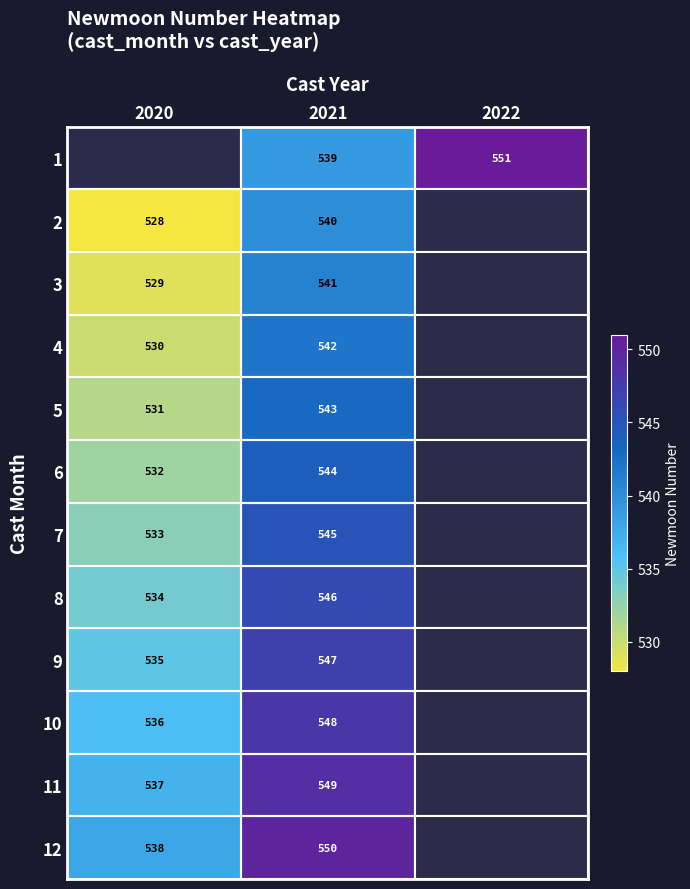

At 2021, list the series in order from smallest to largest.

1, 2, 3, 4, 5, 6, 7, 8, 9, 10, 11, 12